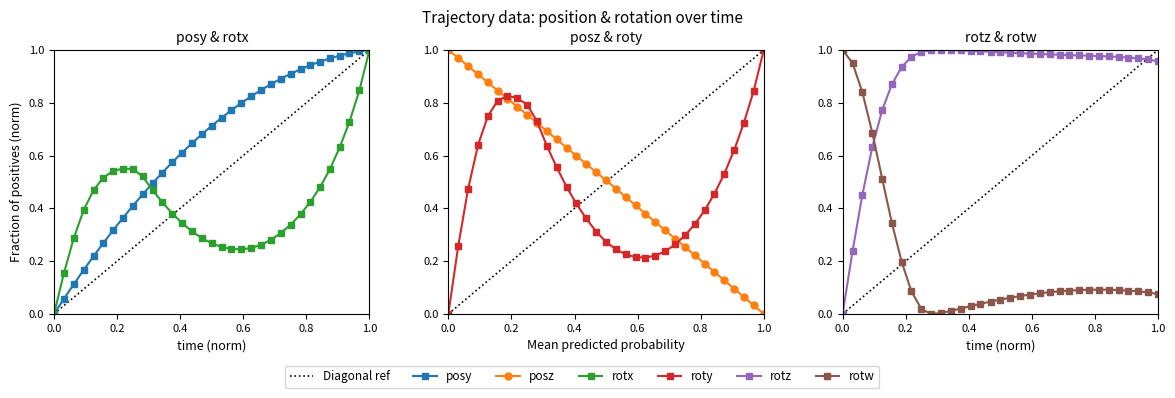

How many lines are shown in the chart?

6